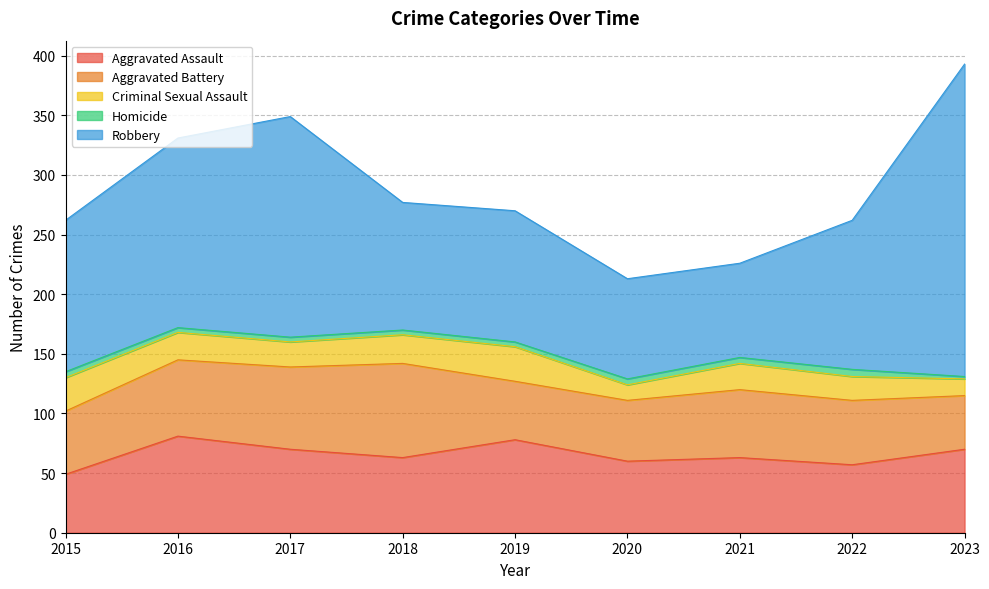

Where does the Aggravated Assault series first go above 63?

2016